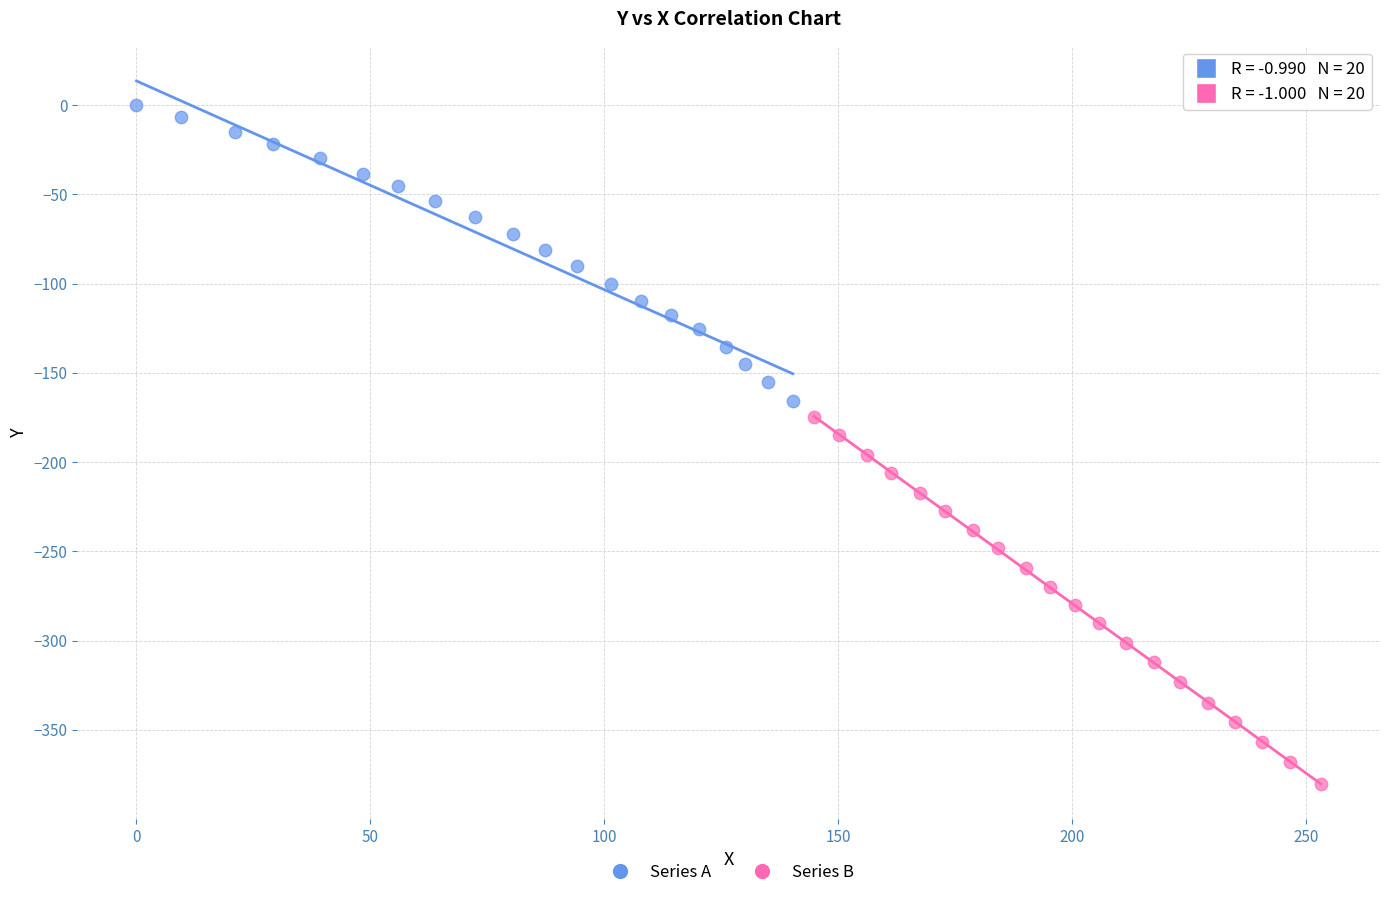

Which series reaches the maximum Y coordinate?

Series A